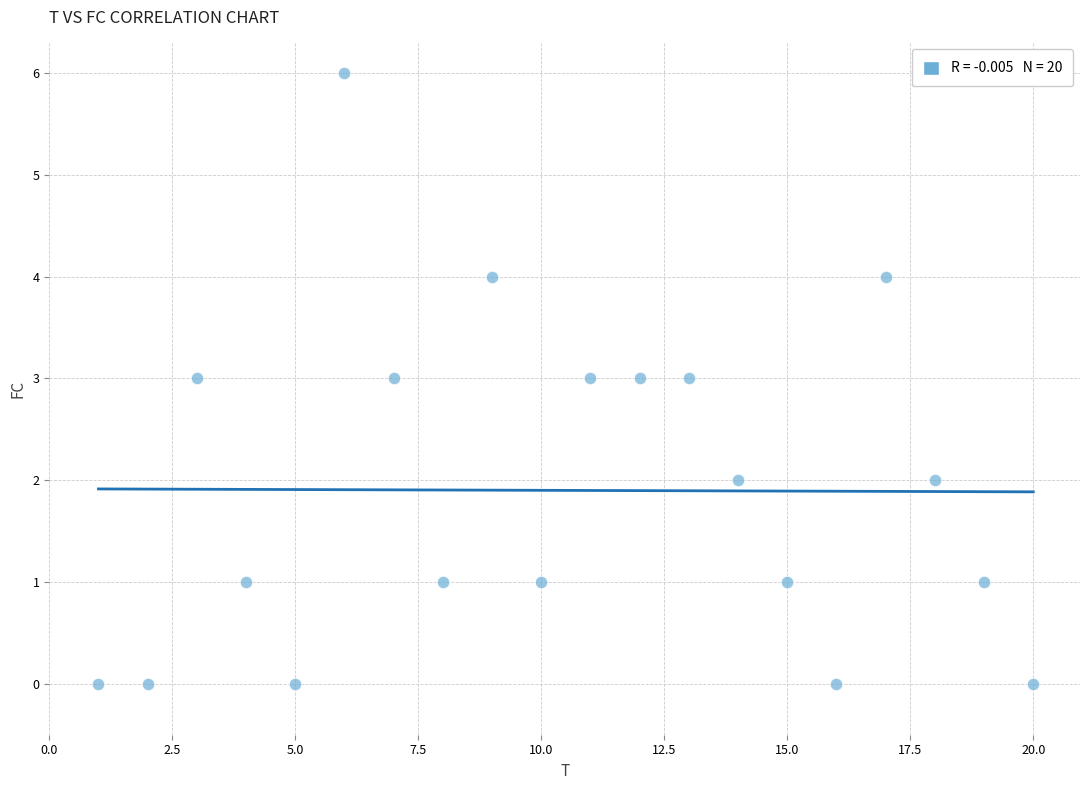

What is the range of X values (max minus min)?

19